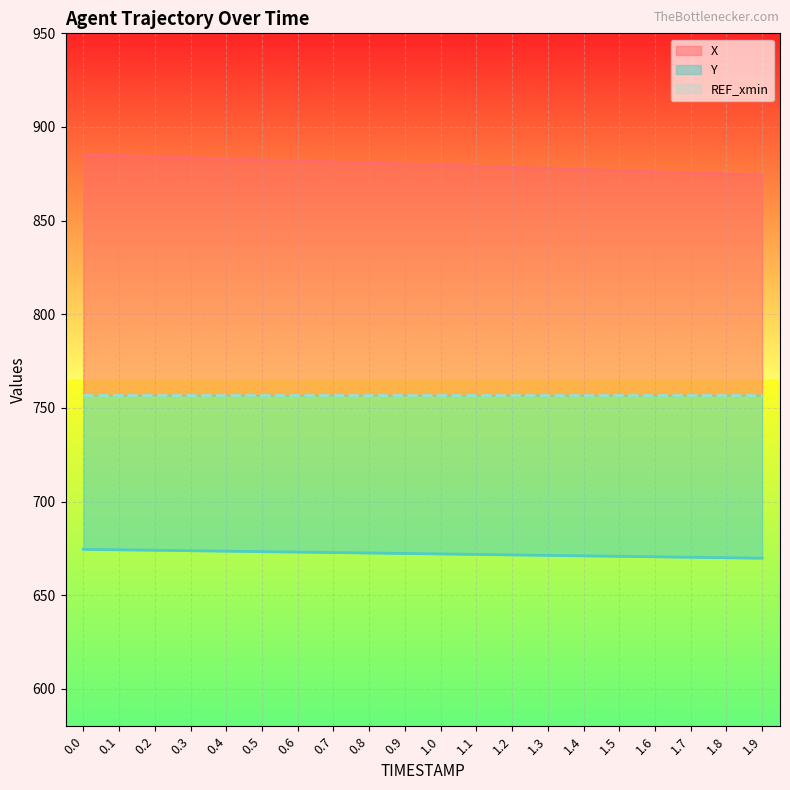

Read the Y value at 0.4.

673.5